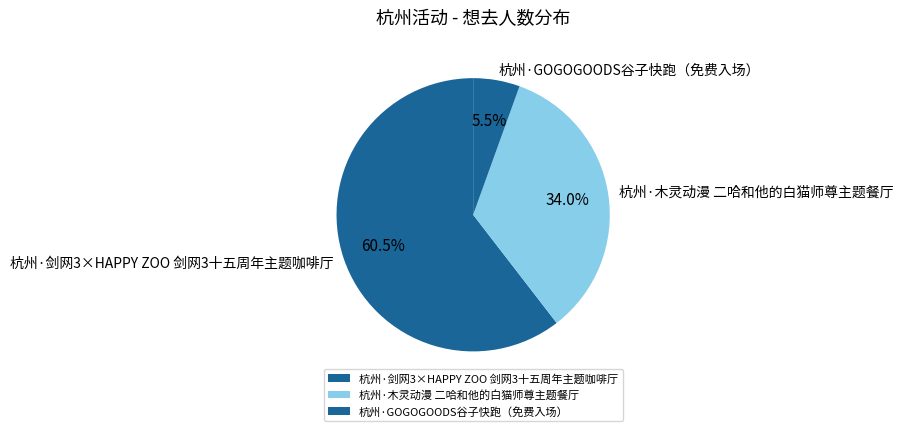

Is 杭州·木灵动漫 二哈和他的白猫师尊主题餐厅 the majority of the pie?

No